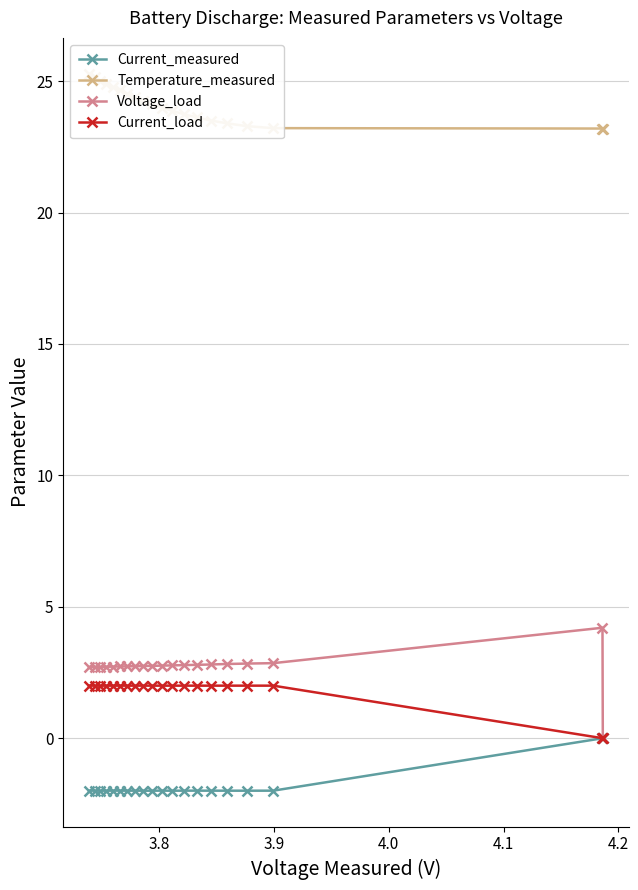

What is the value of the Current_measured point at the 10th from the left?

-2.0